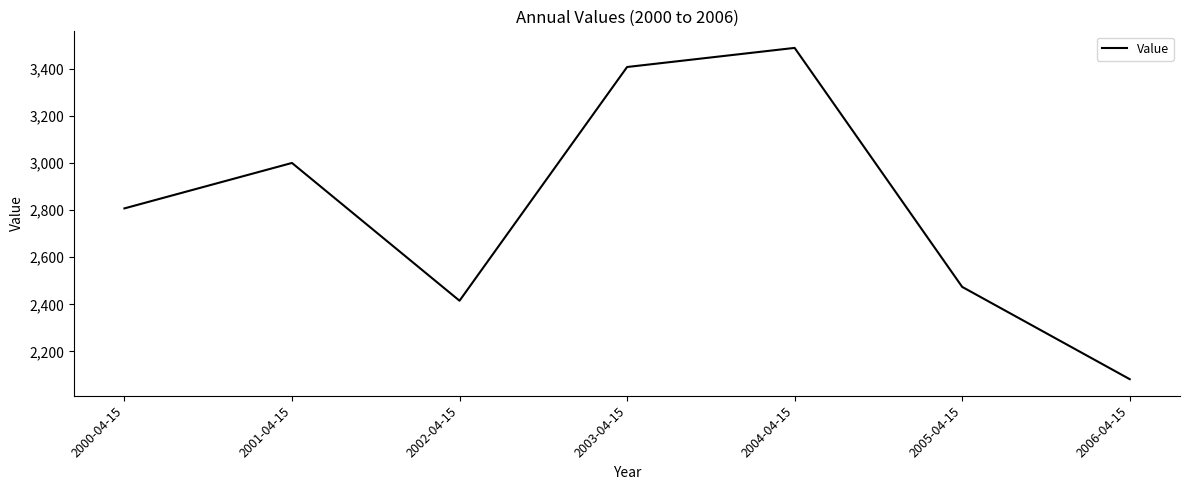

Which has a higher value, 2006-04-15 or 2003-04-15?

2003-04-15